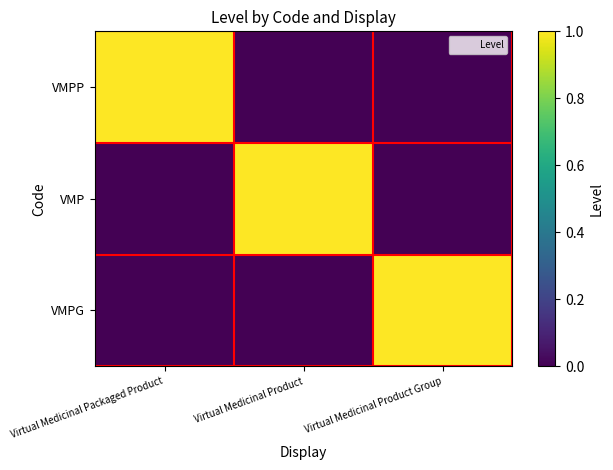

What is the difference between the highest and lowest values at Virtual Medicinal Product?

1